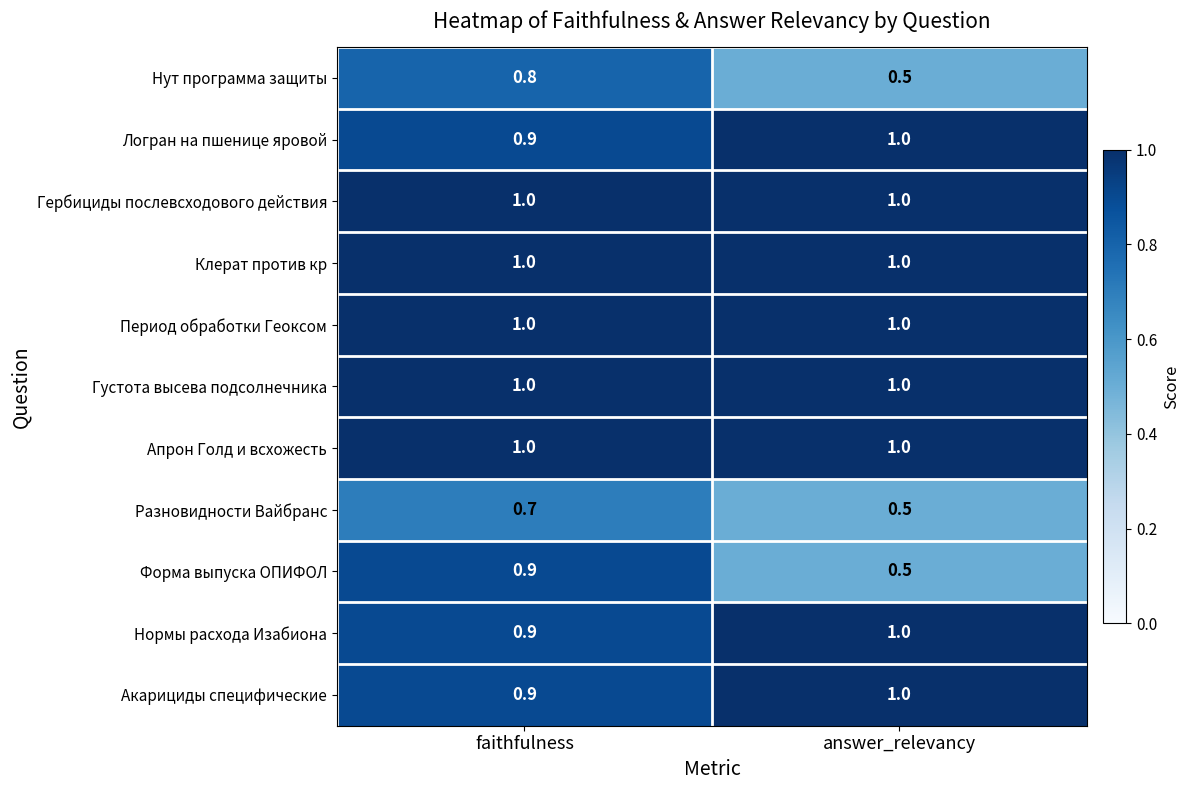

Read the Форма выпуска ОПИФОЛ value at answer_relevancy.

0.5